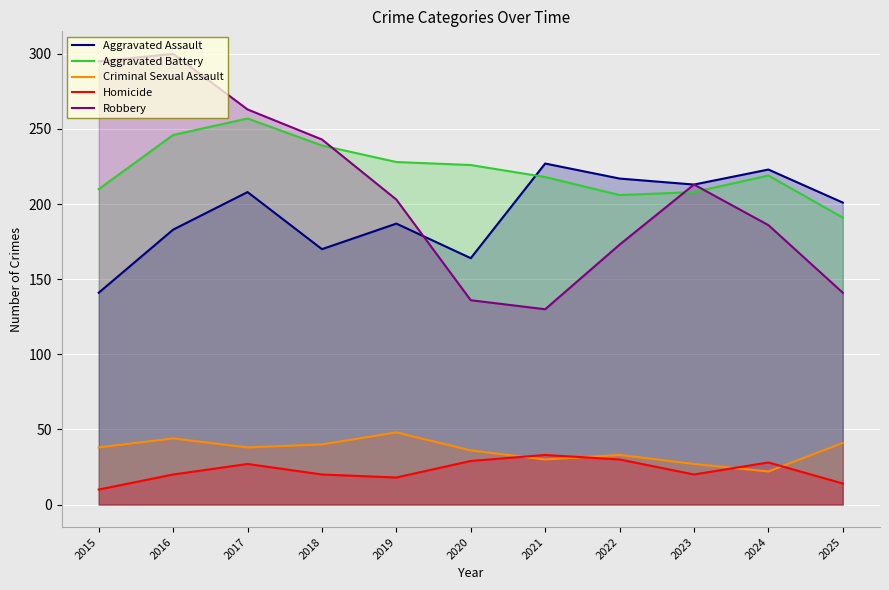

What is the sum of the Robbery values at 2019 and 2016?

503